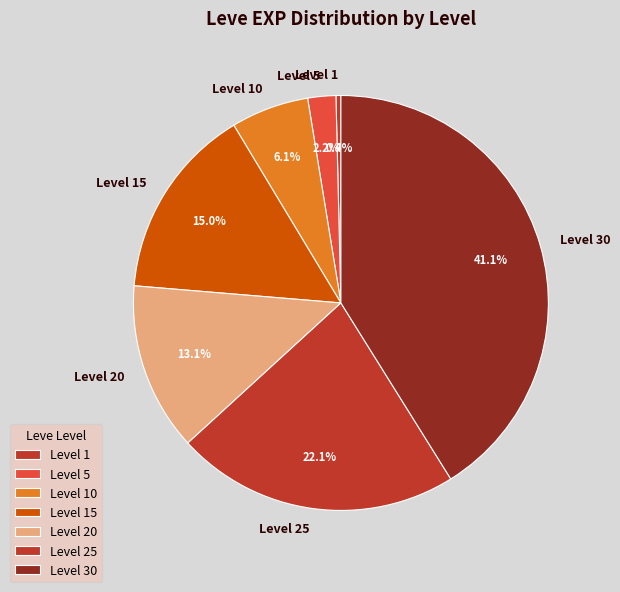

To the nearest percent, what portion does Level 30 represent?

41%